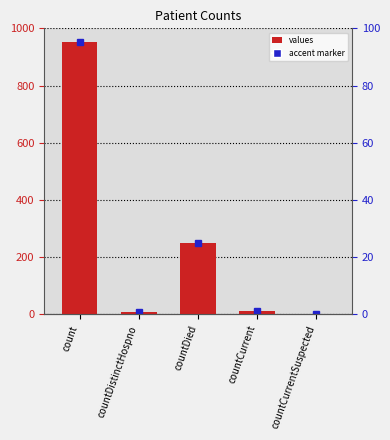

List the labels in order of value, smallest first.

countCurrentSuspected, countDistinctHospno, countCurrent, countDied, count